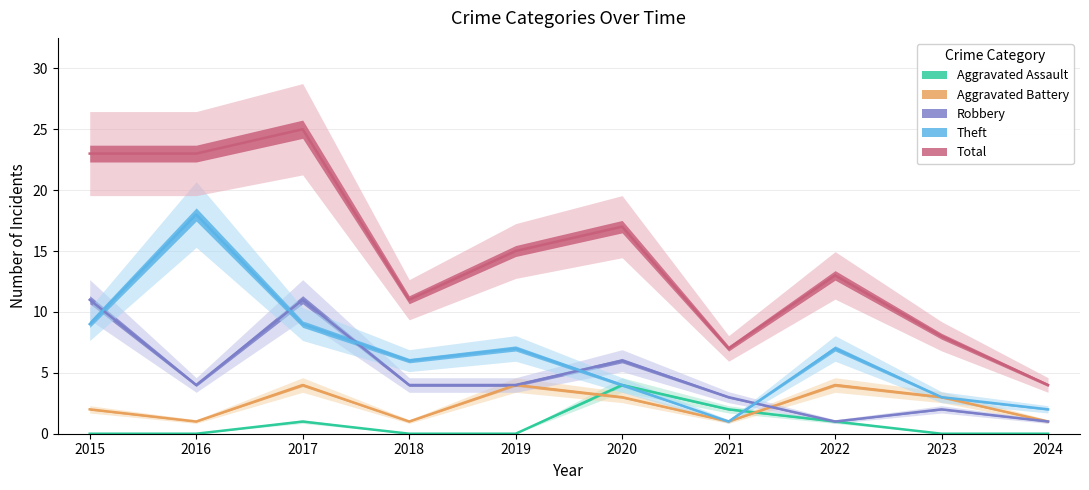

The Total series shows 15 at 2019. True or false?

True